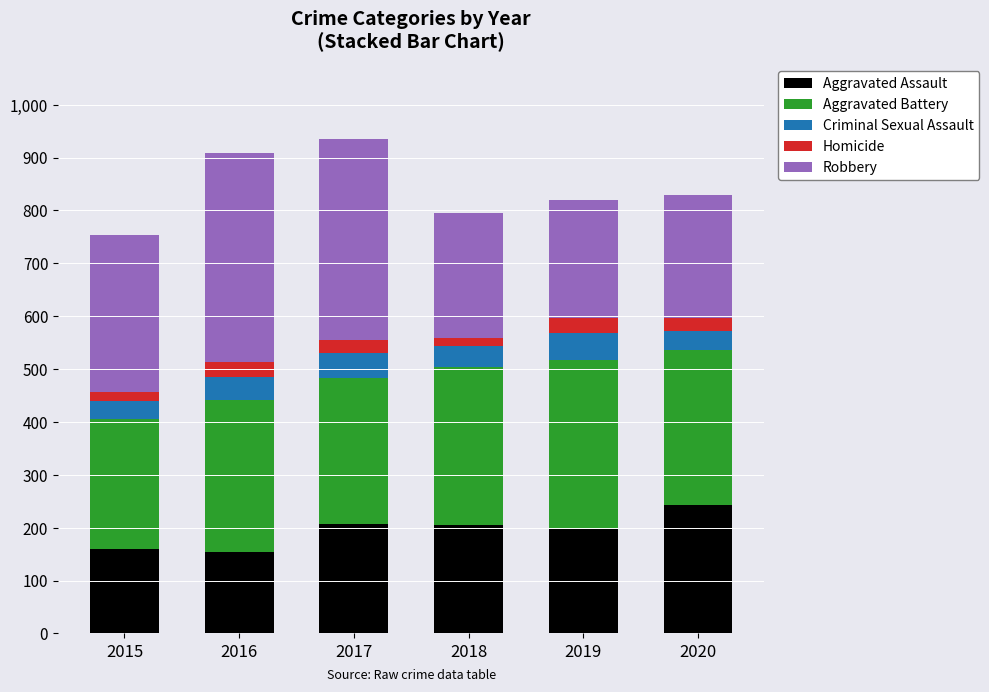

What is the total value across all series at 2016?

908